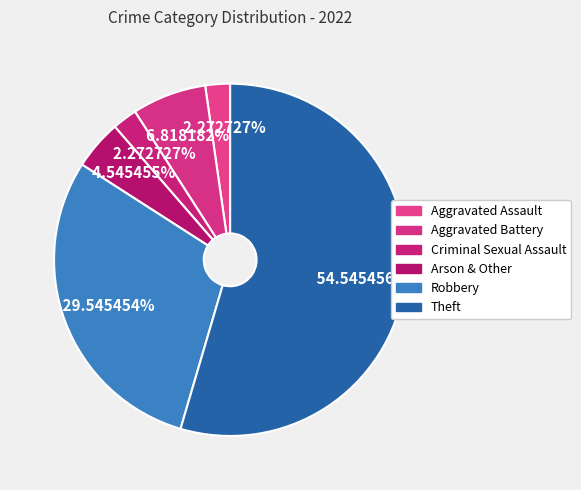

To the nearest percent, what portion does Theft represent?

55%